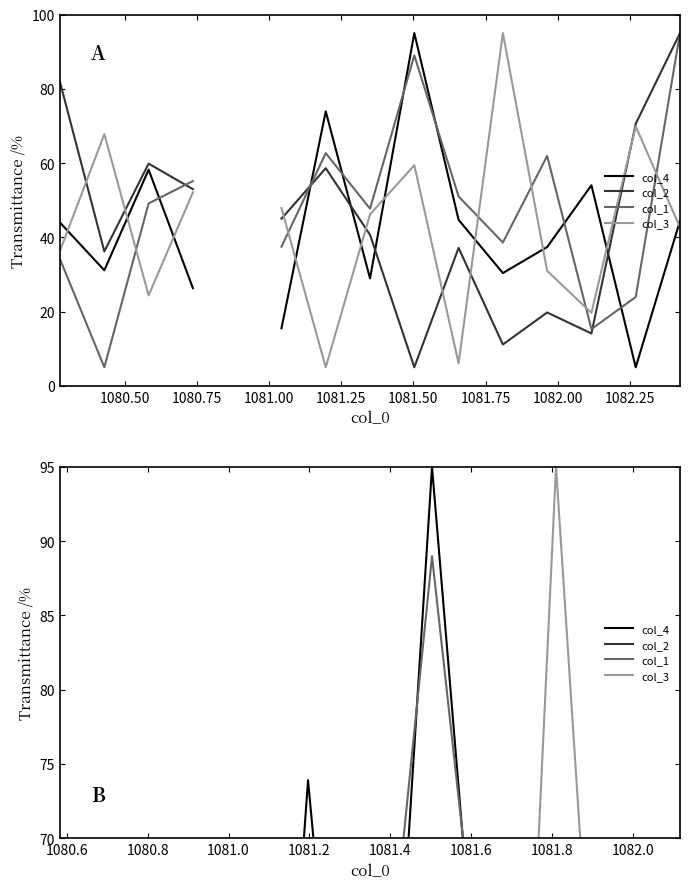

The value of col_4 at 1080.50 is 31.1. True or false?

True